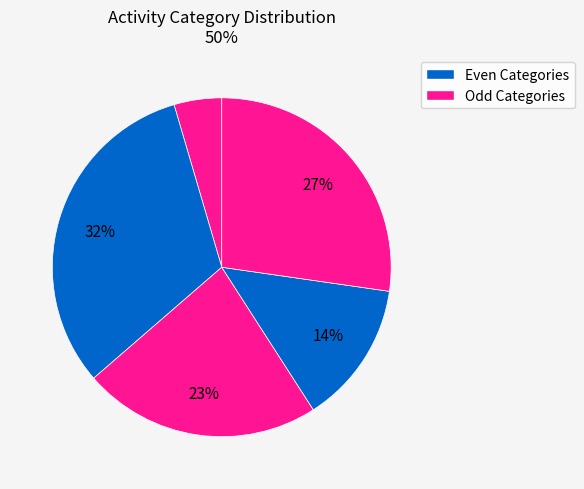

Which slice is the smallest?

4